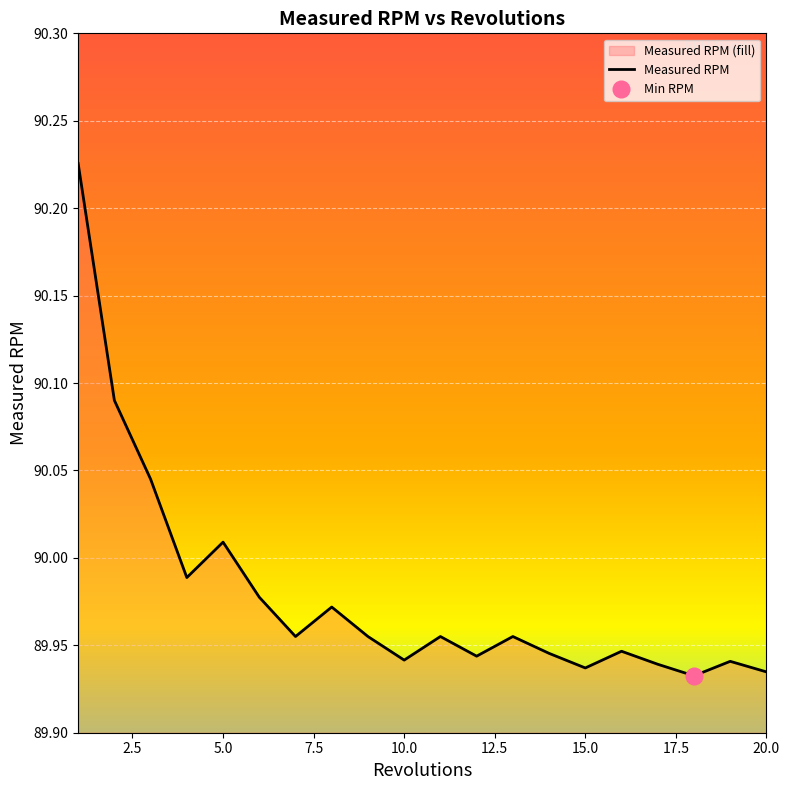

What is the difference between the second highest and minimum values?

0.2